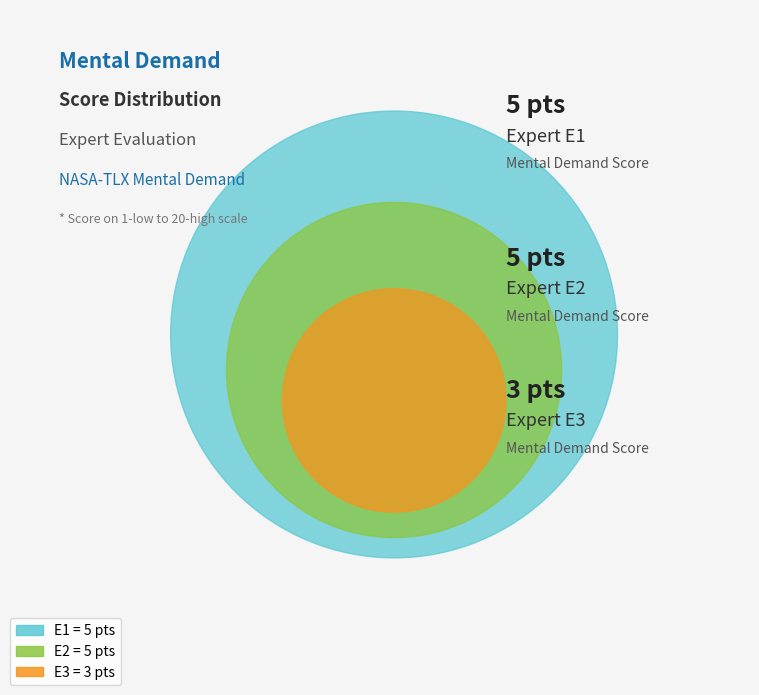

Is it true that E3 is 11% of the pie?

False